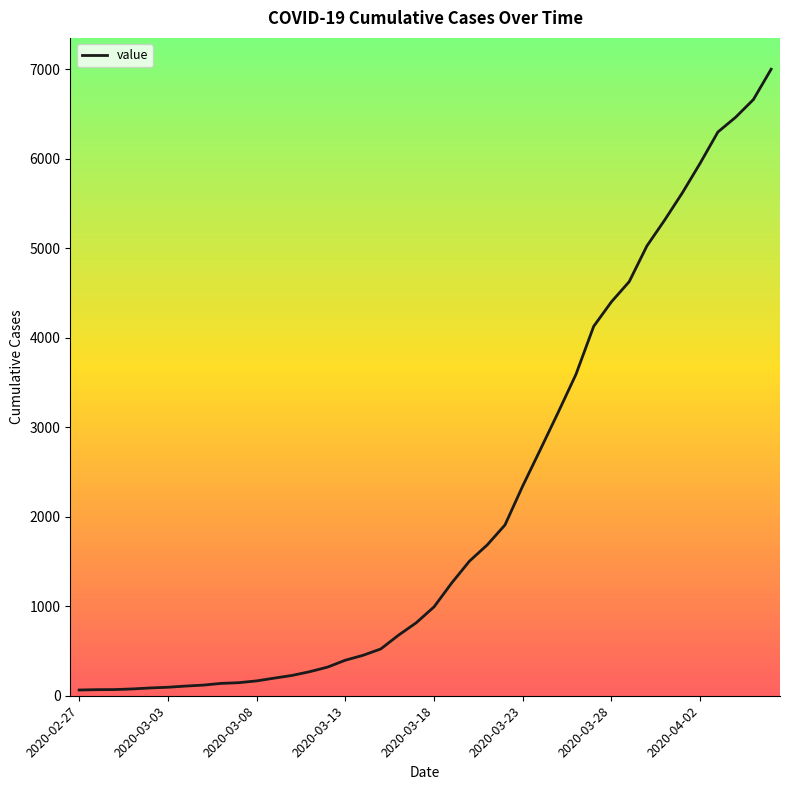

Is it true that the value at 2020-03-18 is 488?

False